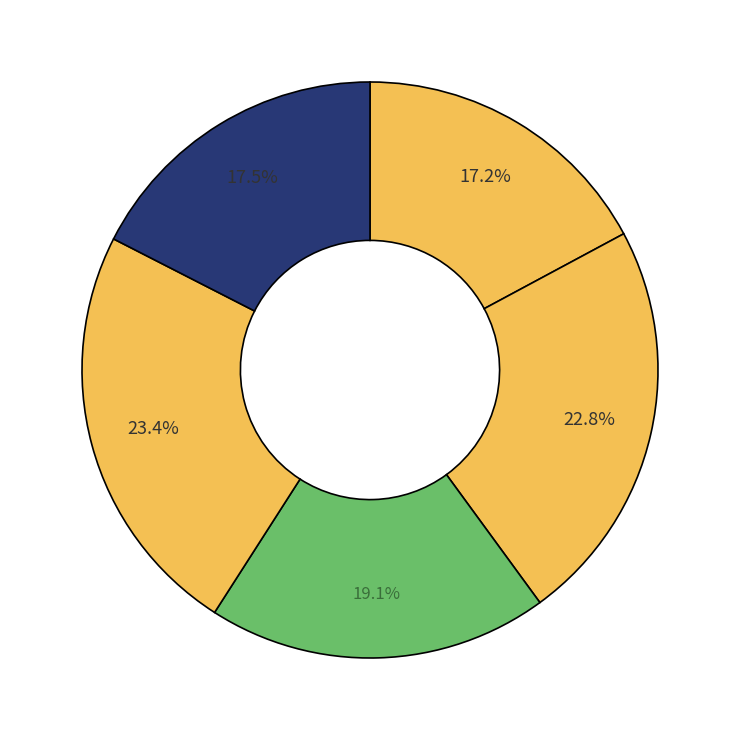

Count the number of slices in the pie.

5